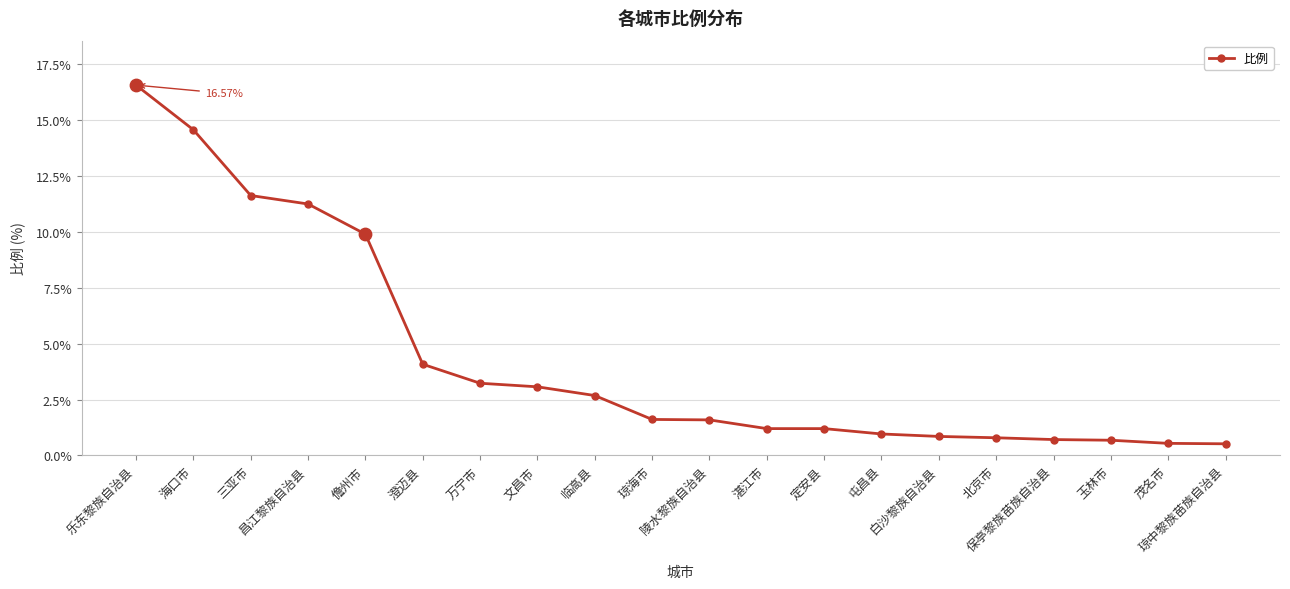

Which has a higher value, 海口市 or 玉林市?

海口市